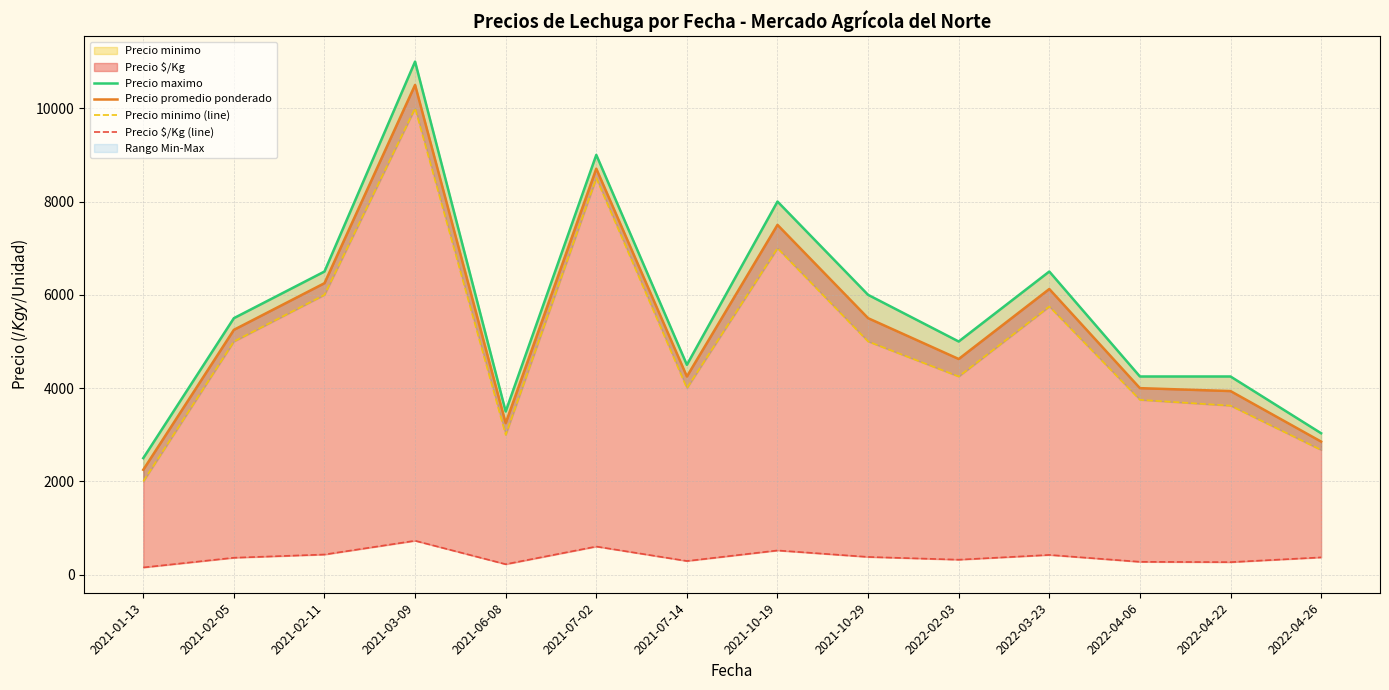

Is the value of Precio promedio ponderado at 2021-06-08 greater than the value of Precio maximo at 2021-06-08?

No